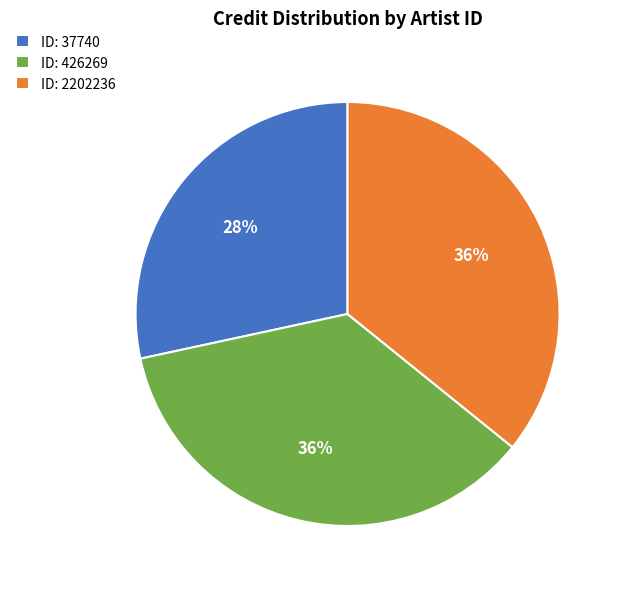

To the nearest percent, what percentage of the pie is ID: 2202236?

36%